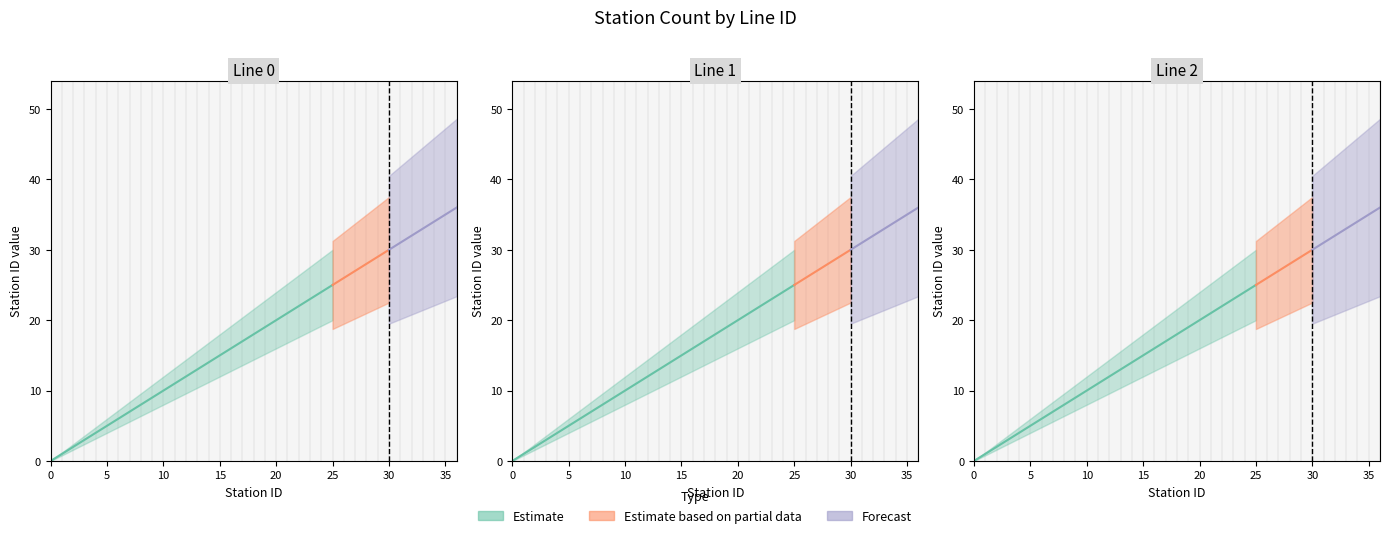

How many values in line_0_stations are above zero?

36